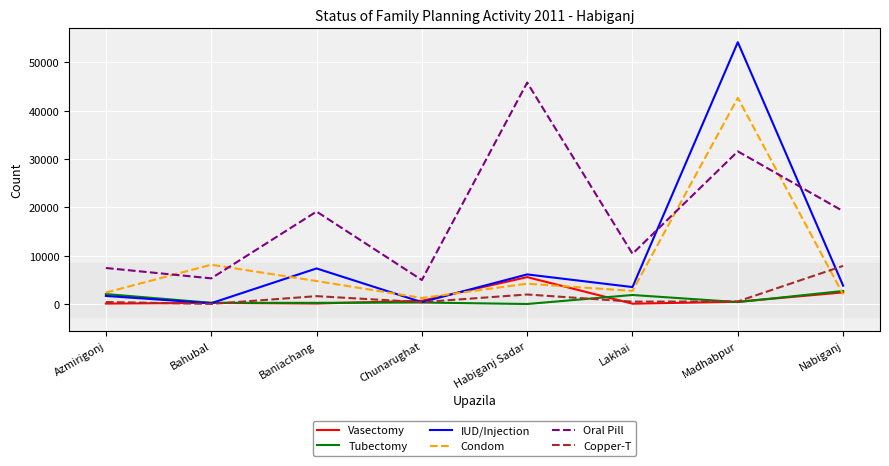

Is it true that Tubectomy equals 290 at Bahubal?

True